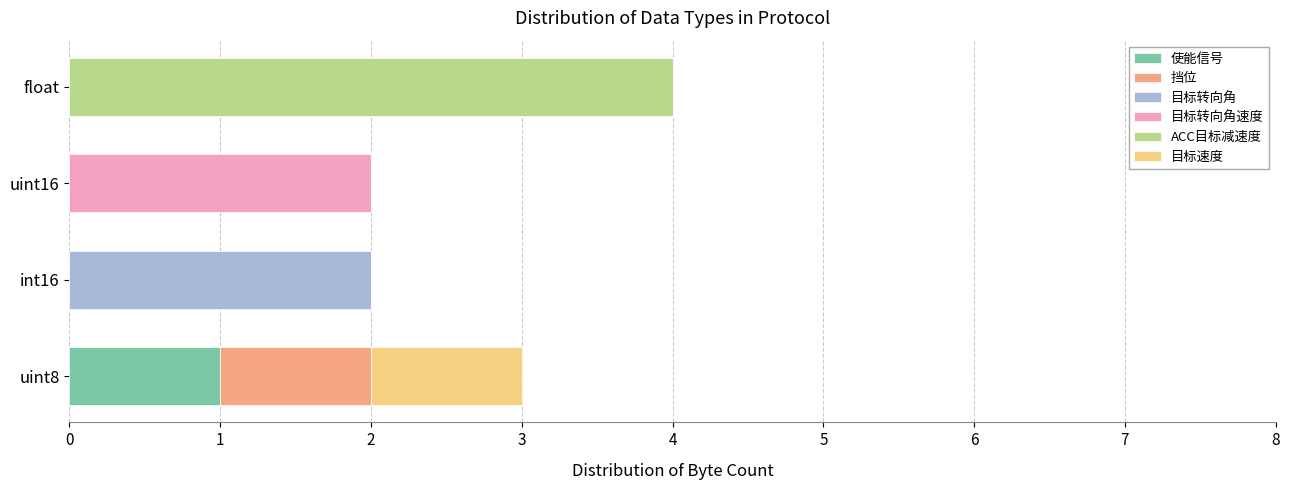

True or false: 使能信号 has a value of 1 at uint8.

True